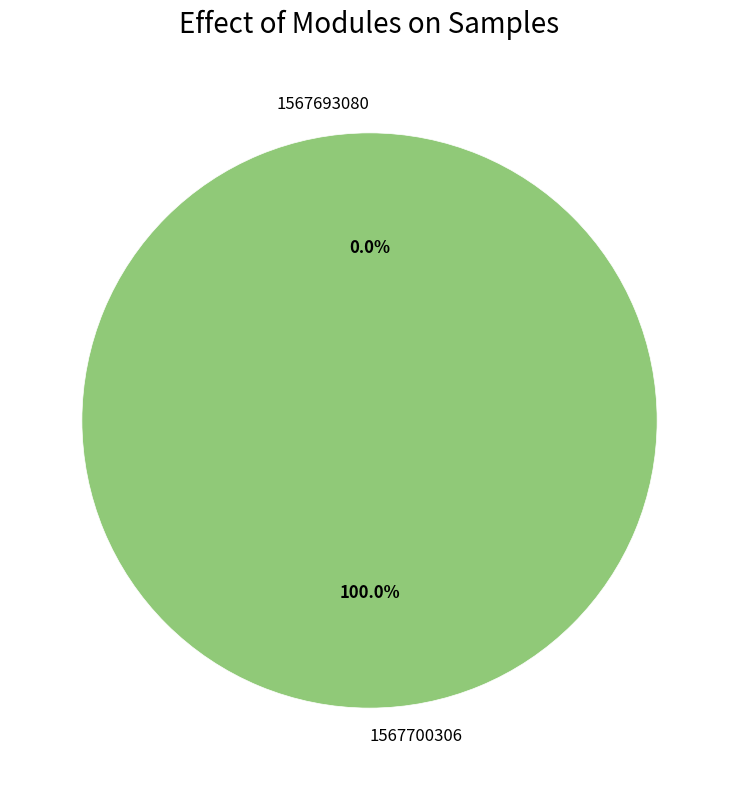

How much of the chart is everything except 1567693080?

100.0%